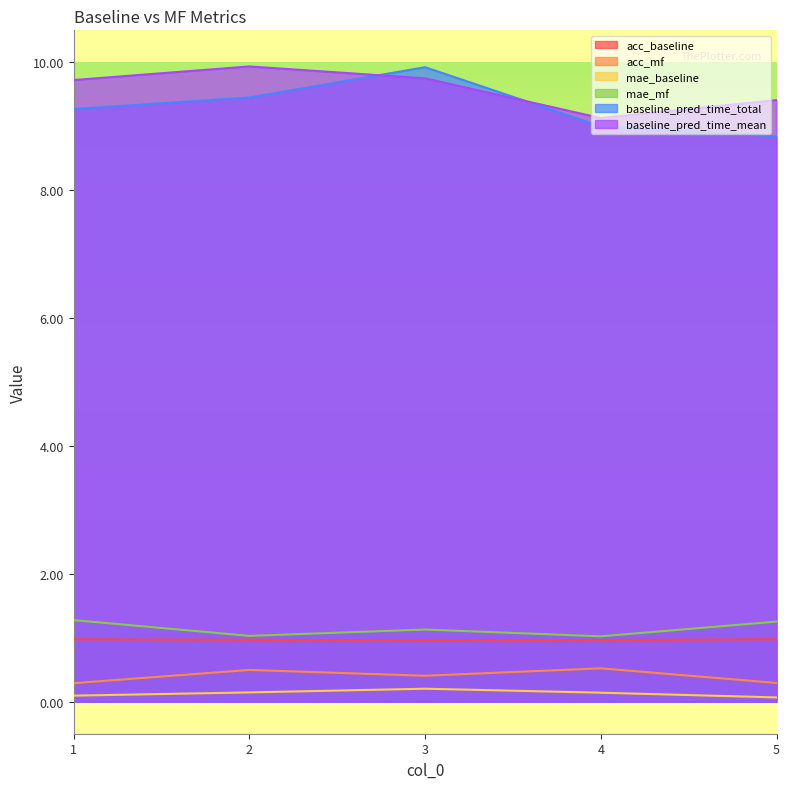

Does the chart have visible grid lines?

No